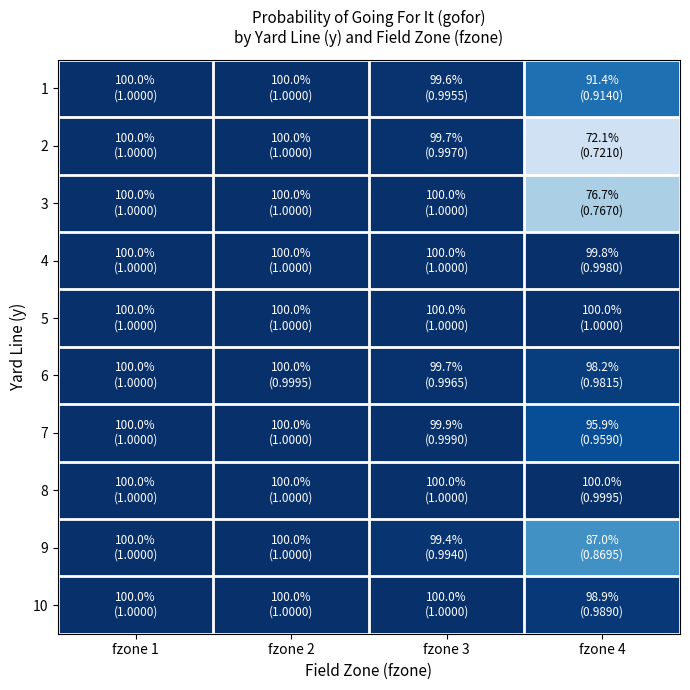

Which has a higher value, fzone 2 or fzone 3?

fzone 2